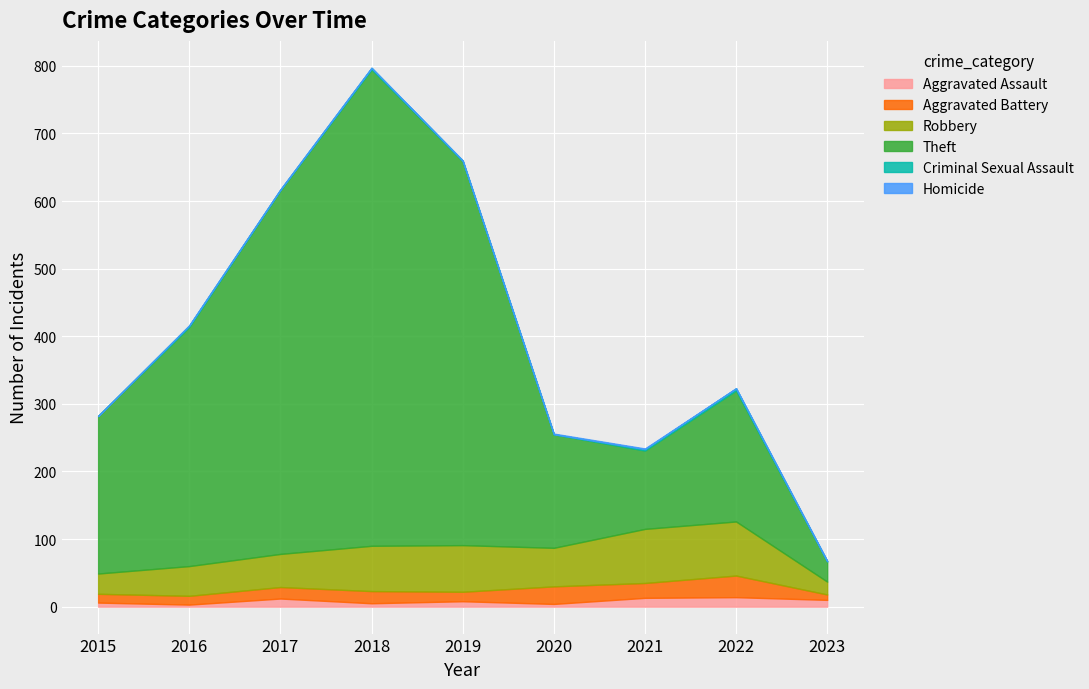

What is the highest value of the Aggravated Assault series?

14